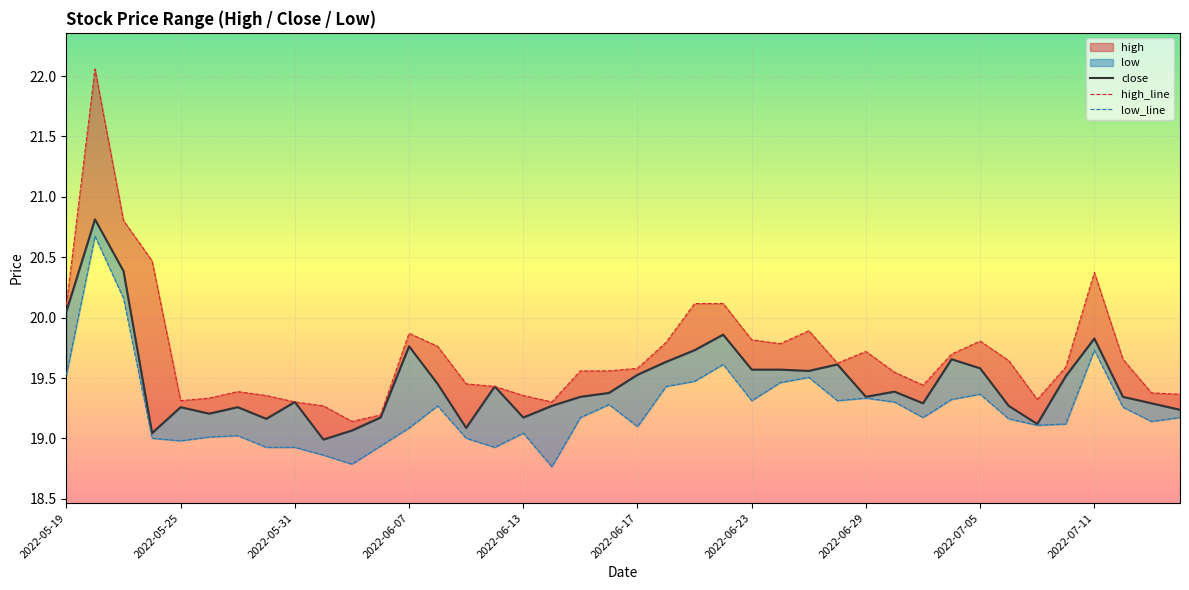

What is the maximum value shown in the chart?

22.1